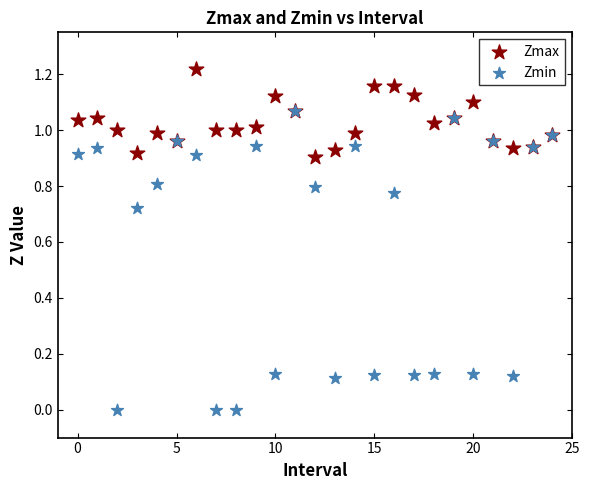

Which series has the widest spread of Y values?

Zmin